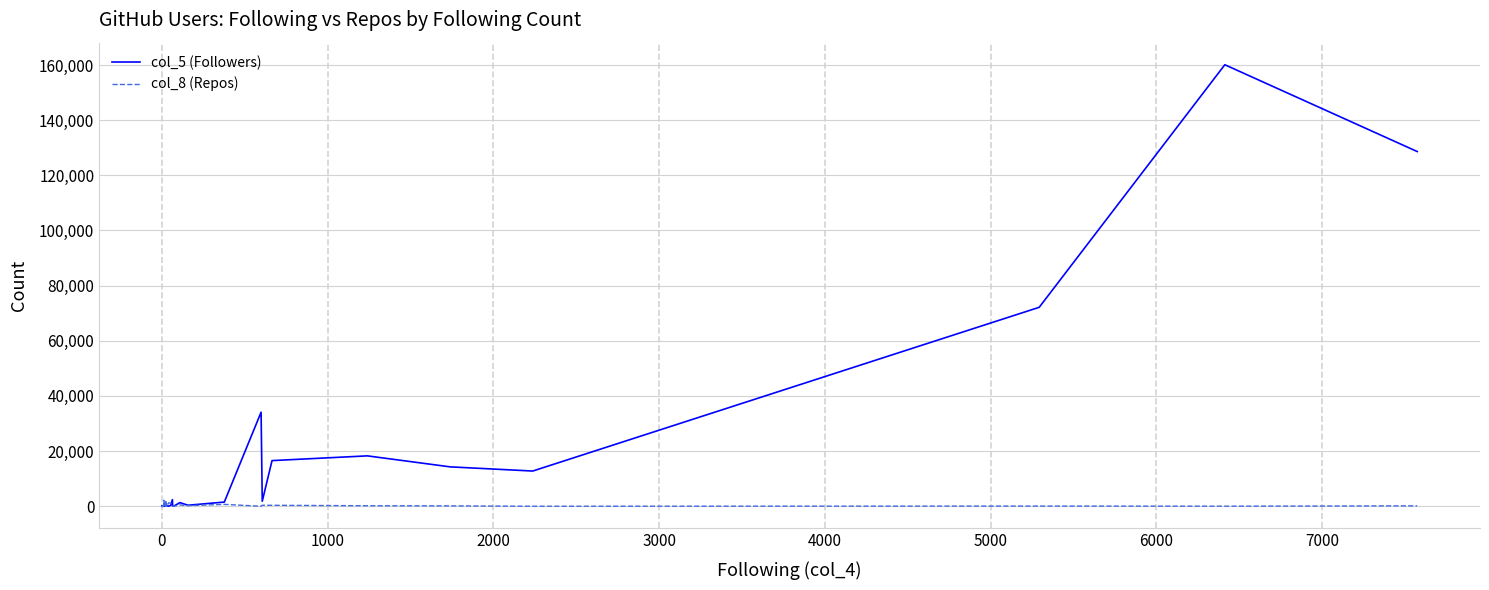

Reading left to right, extract all data points from this chart.

col_5 (Followers): 7	2	3	2	22	9	25	2	6	9	18	4	39	23	33	38	12	23	74	87	217	384	186	34	350	2402	98	73	1322	373	1521	34109	1829	16559	18273	14285	12772	72134	160085	128608
col_8 (Repos): 6	23	8	8	19	27	0	1	28	2	6	1	3	10	10	9	2195	42	4	20	26	2248	5	1252	1055	6	123	14	489	206	682	3	368	352	184	138	4	66	26	148